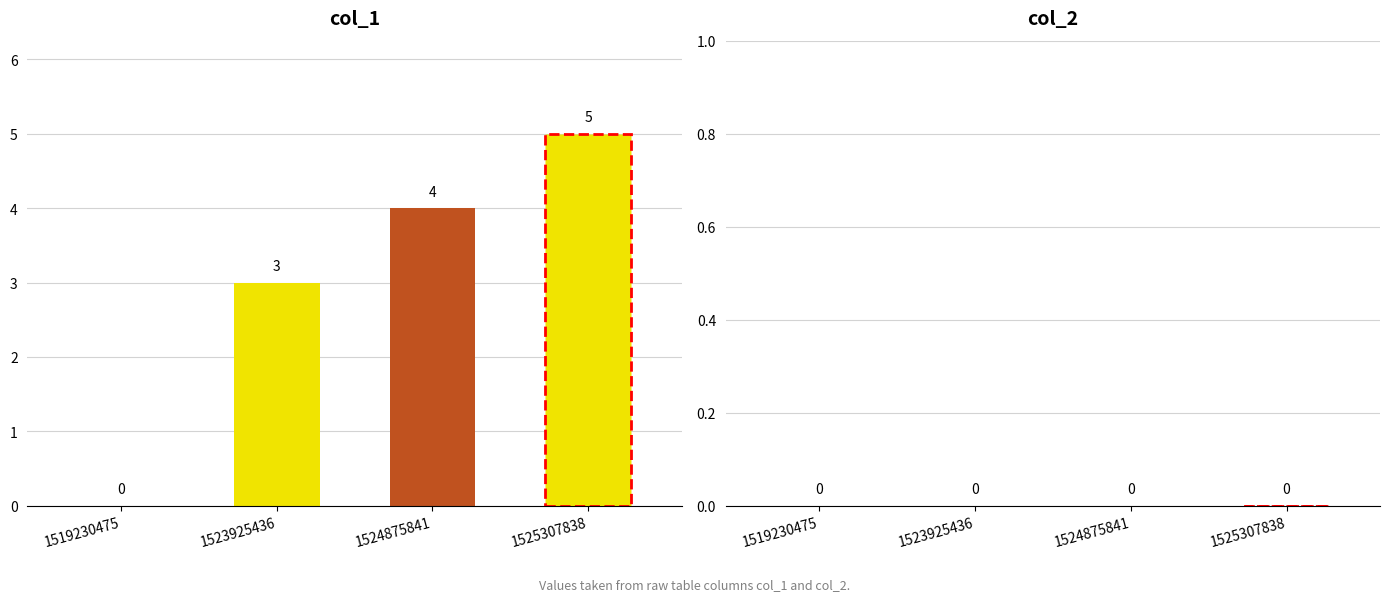

List the labels in order of col_2 value, smallest first.

1519230475, 1523925436, 1524875841, 1525307838